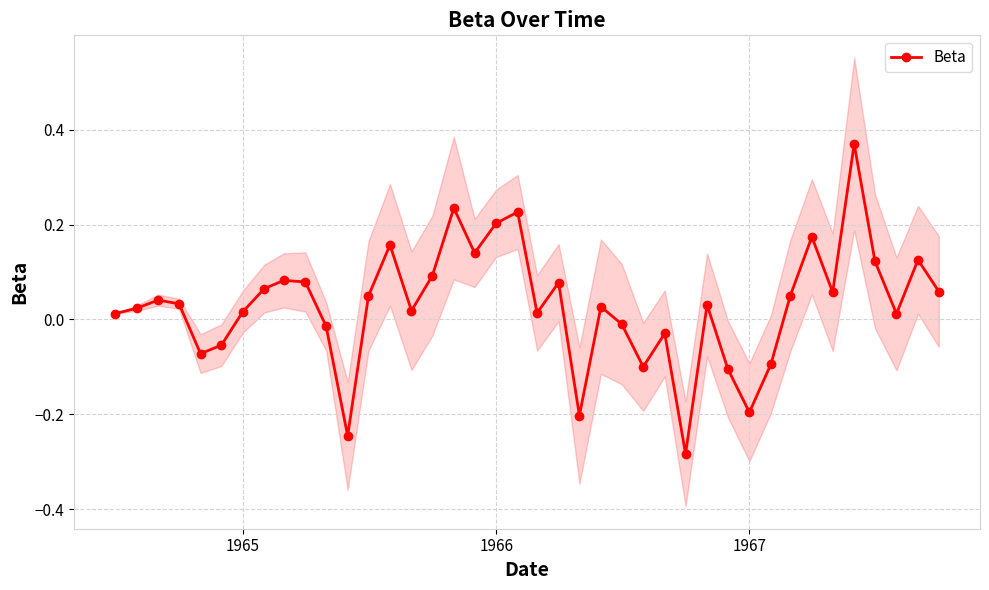

What is the maximum value shown in the chart?

0.4